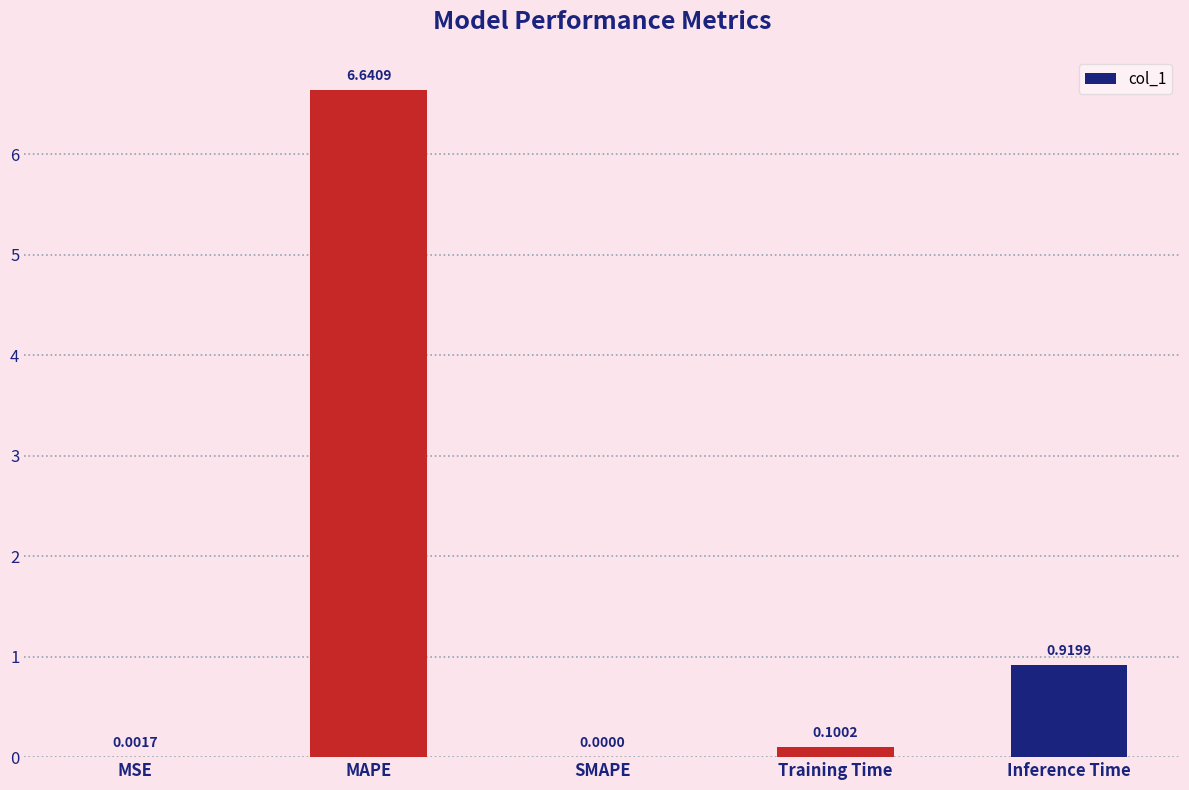

How many series are shown in this chart?

1